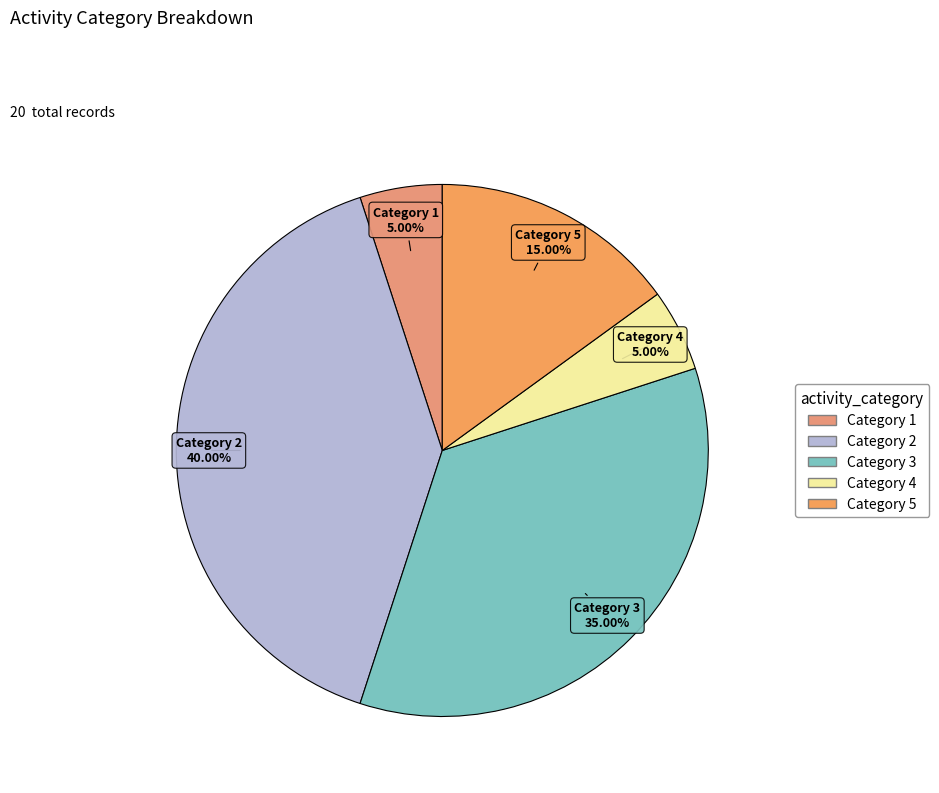

Count the number of slices in the pie.

5